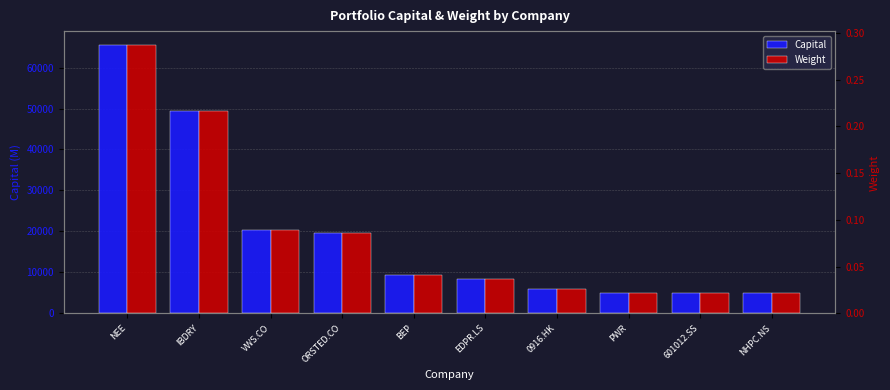

At which label does Capital first exceed 9440?

NEE